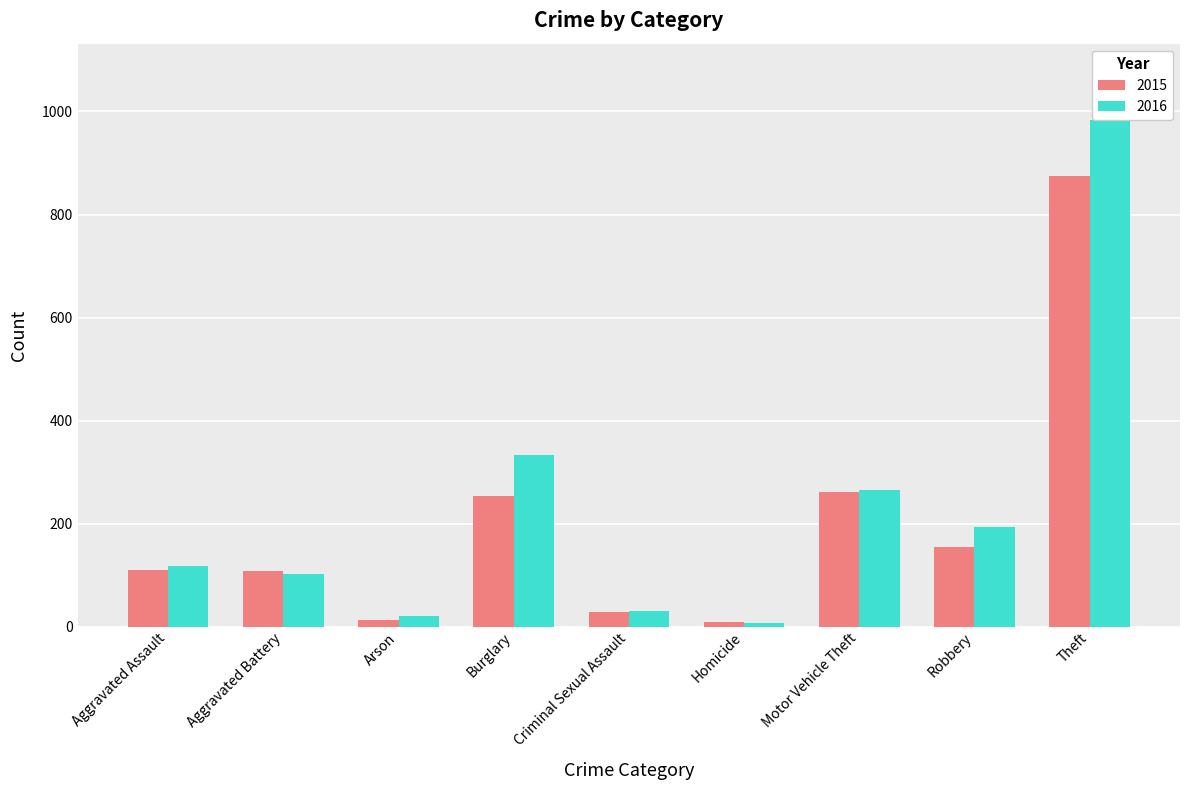

Is it true that 2015 equals 169 at Burglary?

False